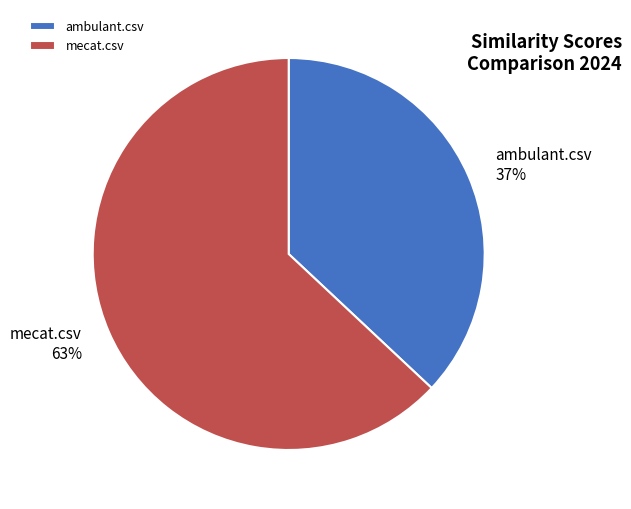

Does any single category account for the majority?

Yes